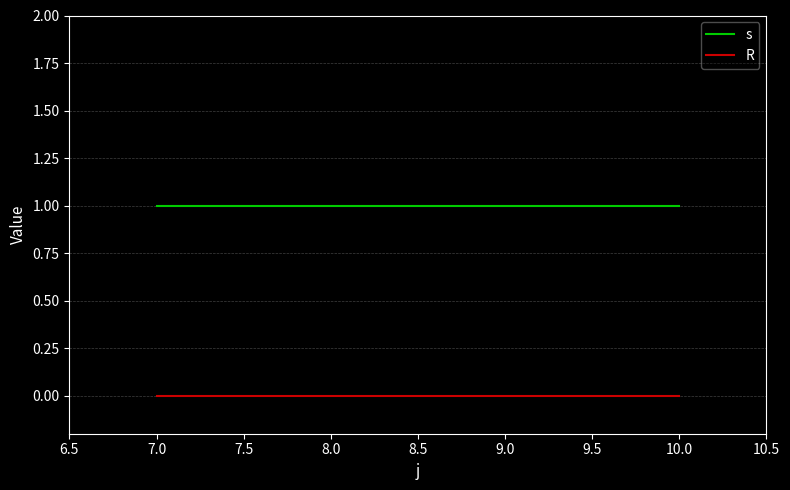

At how many categories does at least one series exceed 0?

4